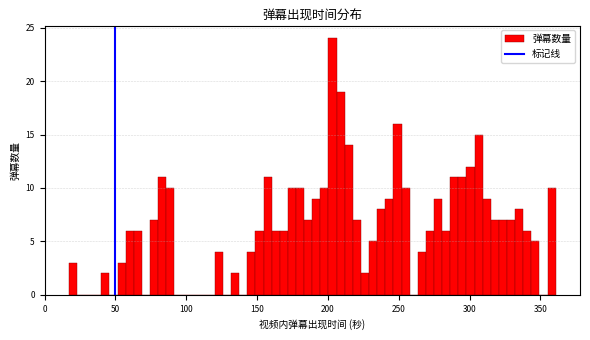

Read against the x-axis, roughly where is the centre of the tallest bar?

205